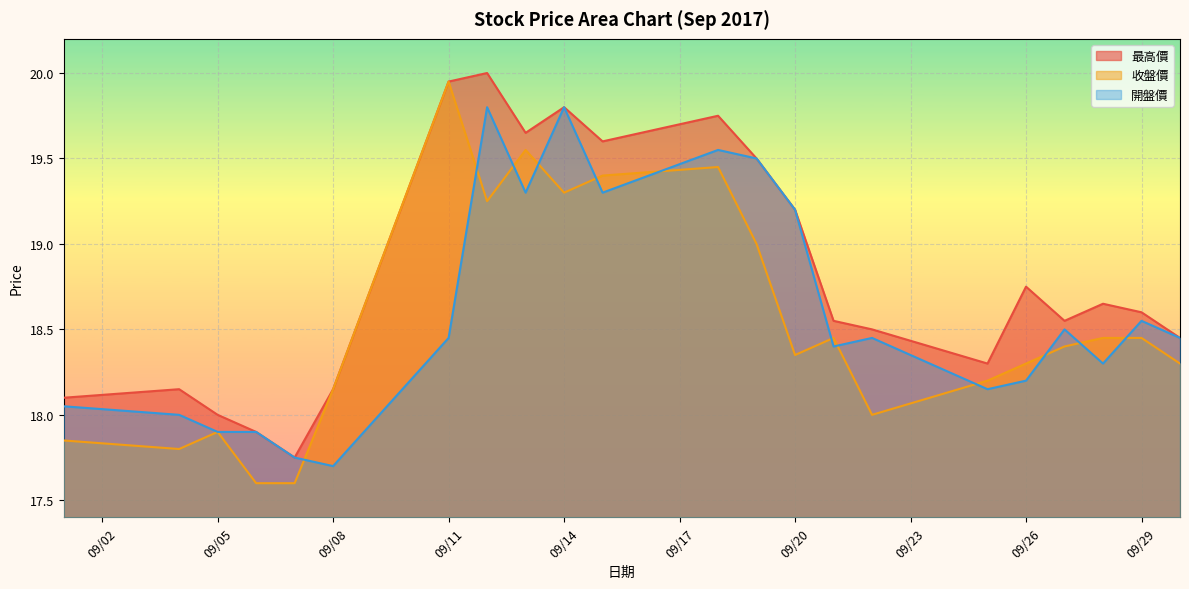

At which label does 收盤價 first exceed 18?

09/08